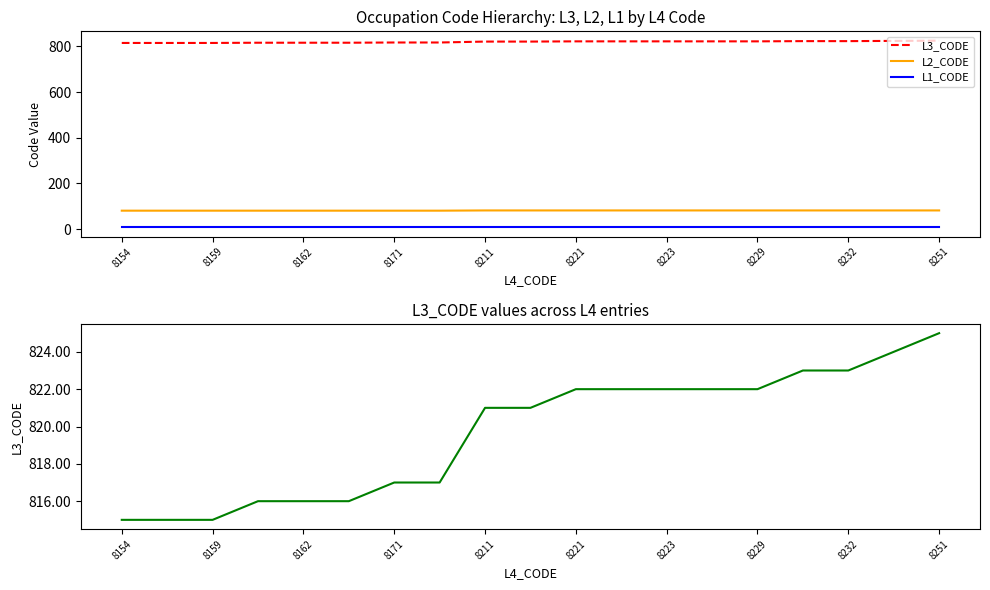

The L1_CODE series shows 4 at 17. True or false?

False